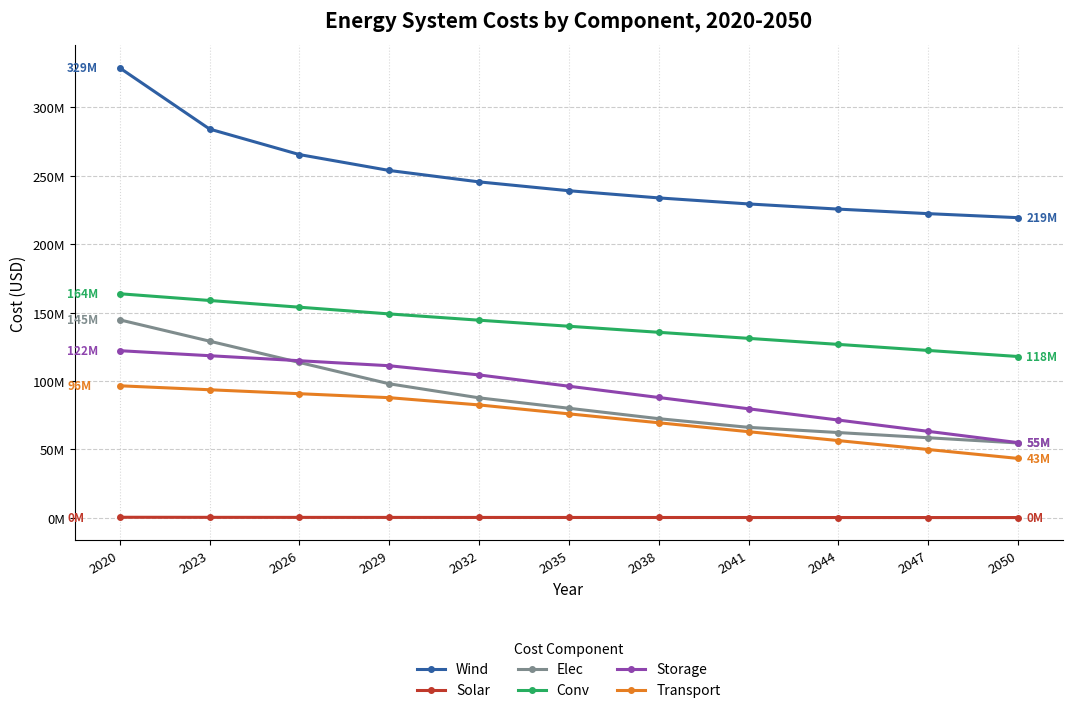

At how many categories does at least one series exceed 153666466?

11